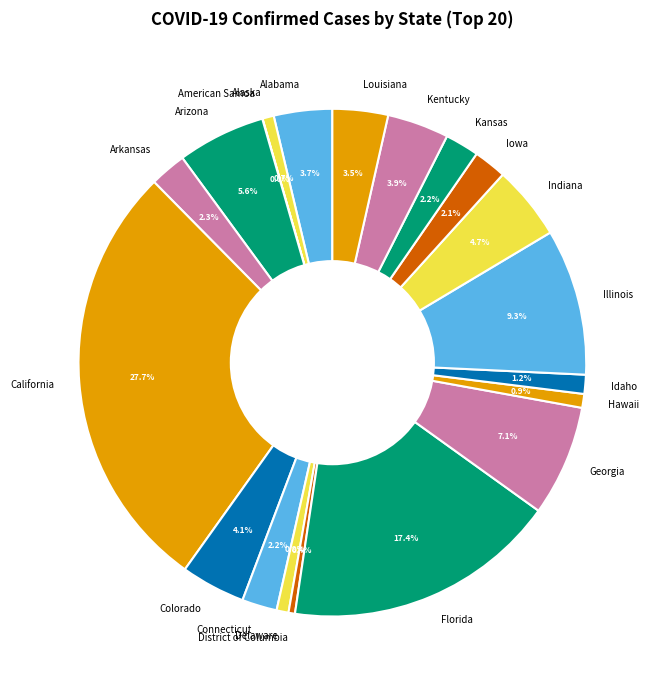

Between Arizona and Colorado, which is larger?

Arizona